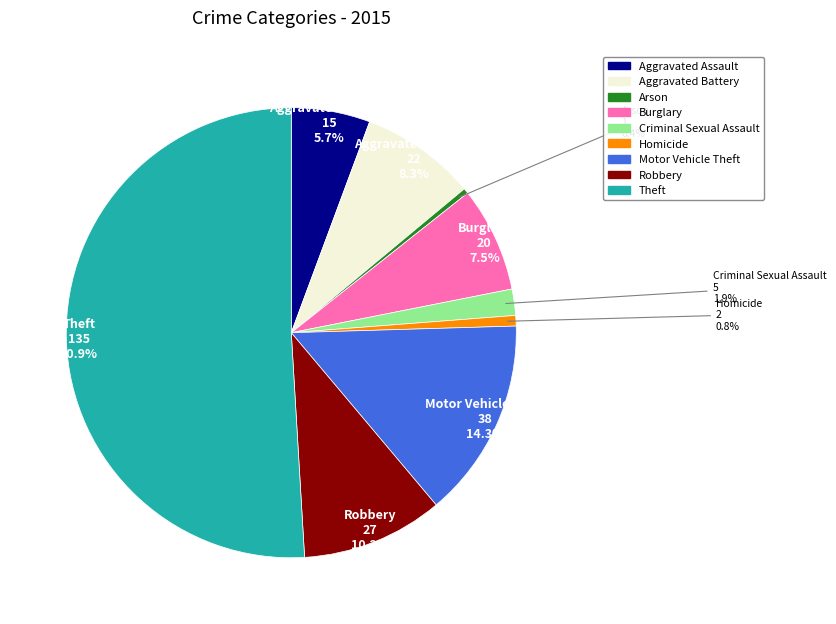

What is the total percentage of Aggravated Assault and Motor Vehicle Theft?

20.0%